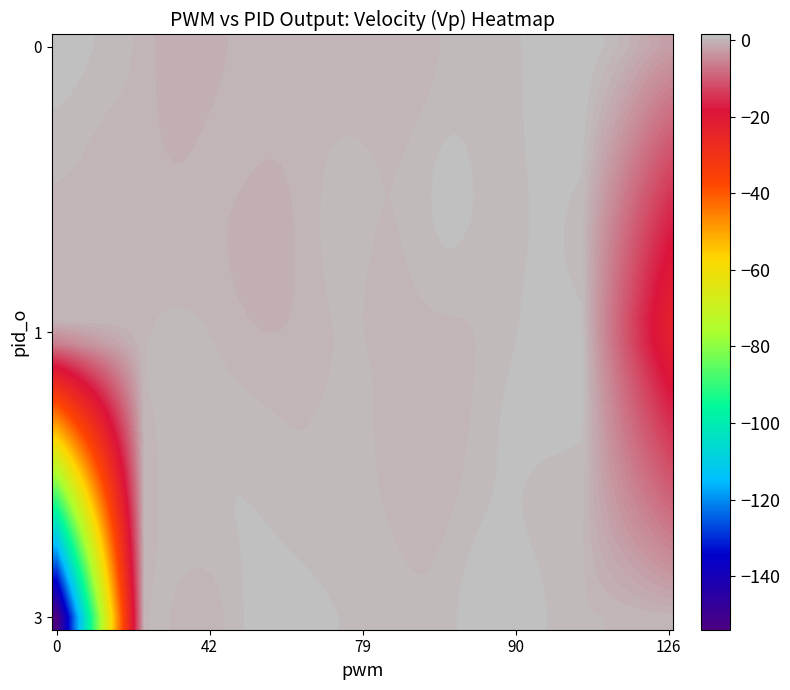

Reading left to right, what are all the values shown in this chart?

pwm: 0.0	0.0	0.0	0.0	0.0	0.0	0.0	0.0	0.0	0.0	0.0	0.0	27.0	42.0	63.0	79.0	90.0	103.0	126.0	126.0	126.0	126.0	126.0	126.0	0.0	0.0	0.0	0.0	0.0	0.0	0.0	0.0	0.0	0.0	0.0	0.0	0.0	0.0	0.0	0.0
pid_o: 0.0	0.0	0.0	0.0	0.0	0.0	0.0	0.0	0.0	0.0	0.0	0.0	0.0	0.0	0.0	0.0	0.0	0.0	0.0	0.0	0.0	0.0	1.0	0.0	0.0	0.0	0.0	0.0	3.0	0.0	0.0	0.0	0.0	0.0	0.0	0.0	0.0	0.0	0.0	0.0
Vp: 0.0	0.1	0.0	0.0	-0.0	-0.1	0.0	0.0	0.1	0.0	-0.2	-0.0	-0.0	0.0	0.2	0.3	0.4	0.5	-0.2	-1.4	-2.8	-14.2	-23.8	5.0	24.6	23.0	-9.7	-24.4	-153.7	35.9	-2.0	0.8	1.0	0.7	0.6	0.4	0.3	0.5	0.5	0.2